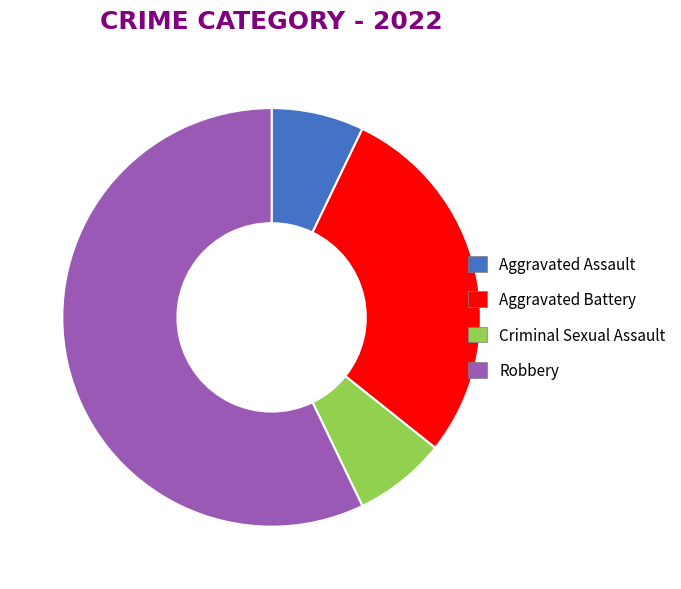

Is it true that Aggravated Battery is 29% of the pie?

True